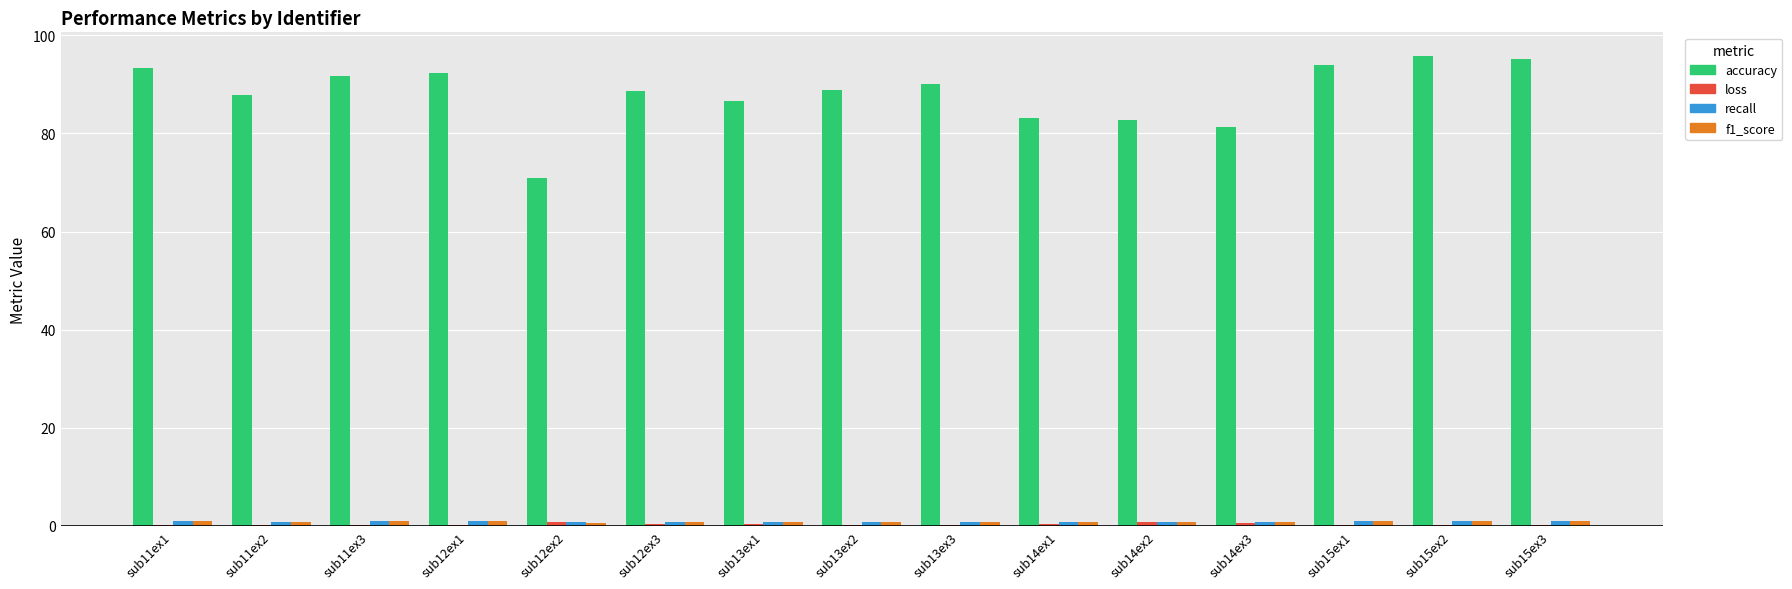

Which series has the largest range (max minus min)?

accuracy